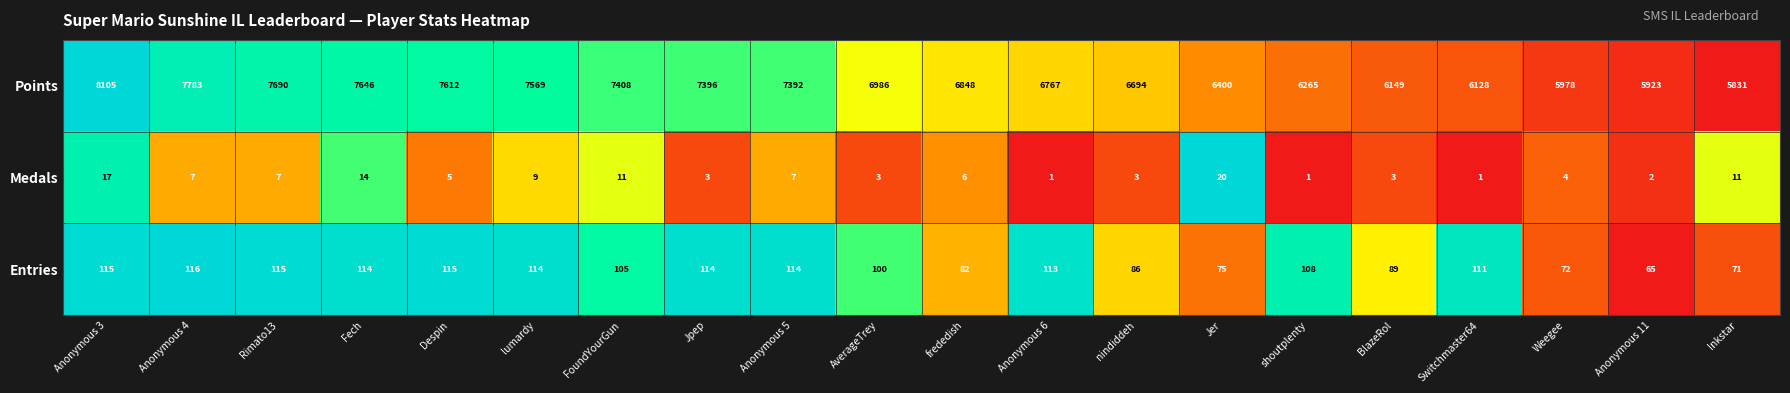

What is the maximum value shown in the chart?

8105